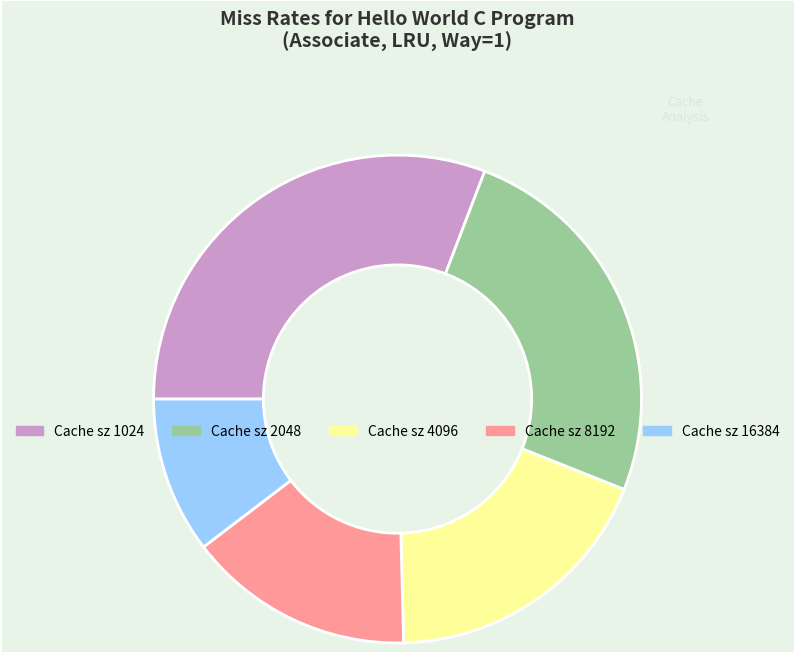

Count the number of slices in the pie.

5